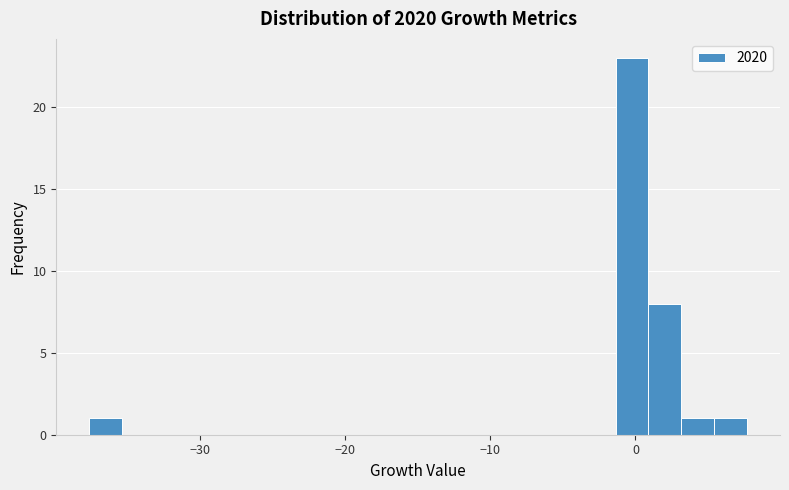

Around what value on the x-axis is the tallest bar? Give the approximate position of its centre, as read against the axis.

0